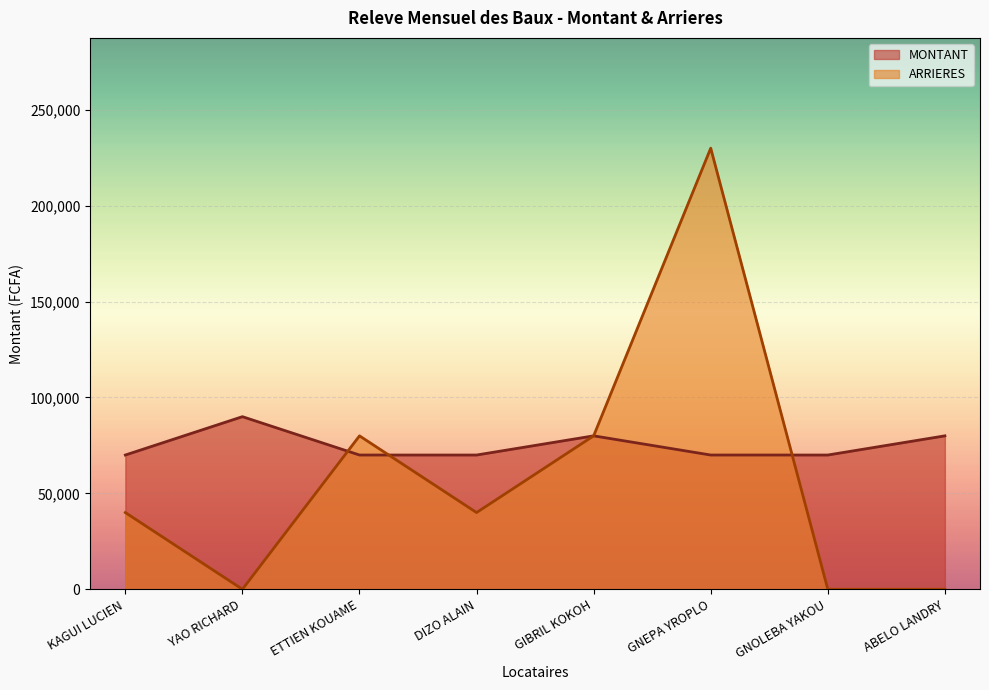

Between which two adjacent categories do MONTANT and ARRIERES first intersect?

YAO RICHARD and ETTIEN KOUAME